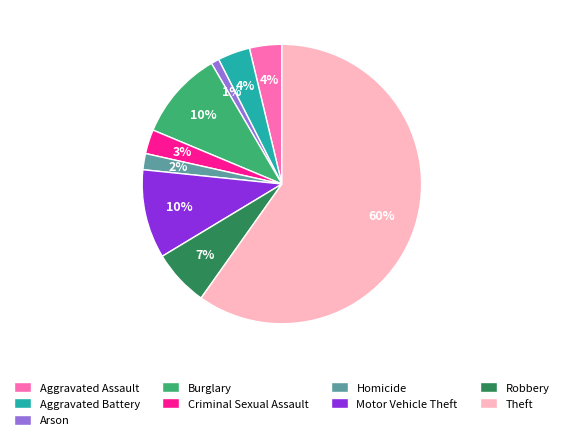

The Theft slice represents 53% of the pie. True or false?

False